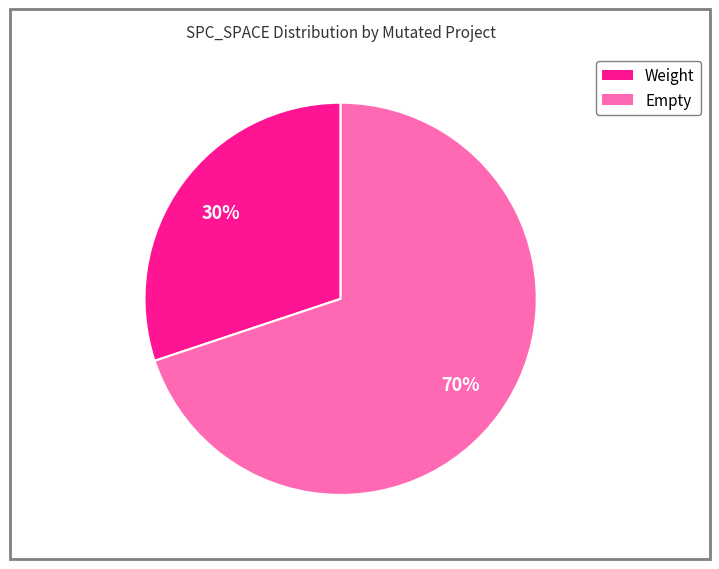

Is there any slice that represents more than half of the pie?

Yes